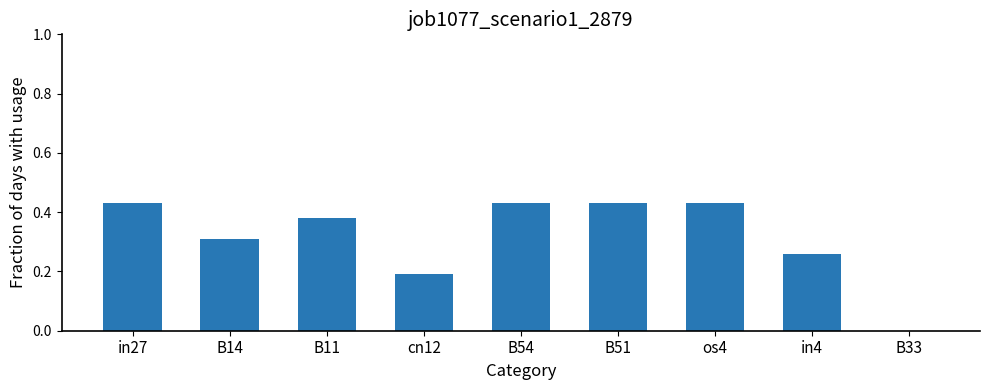

What is the sum of the values at B54 and B51?

0.9